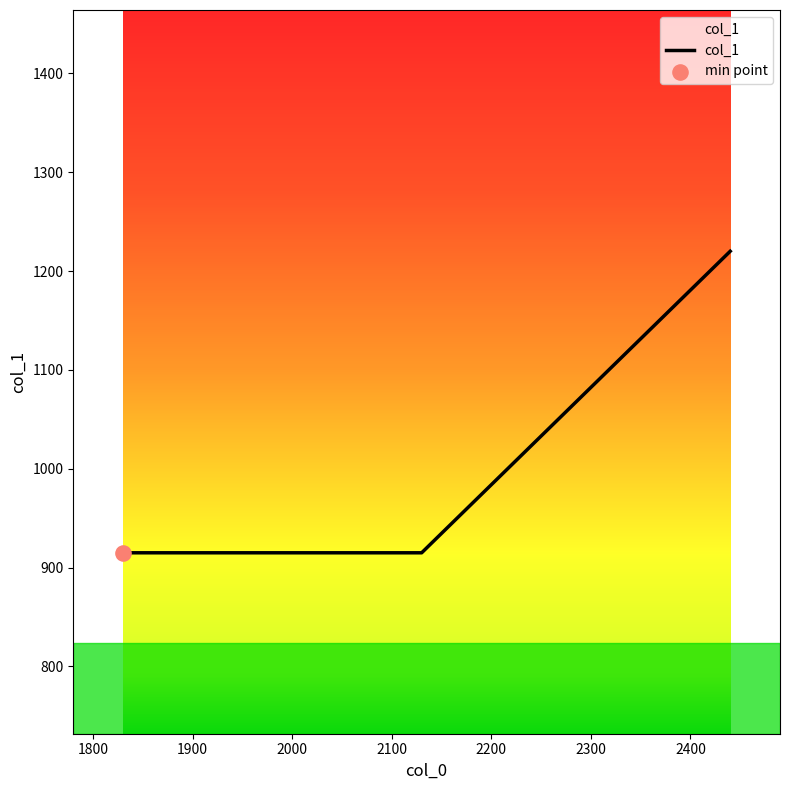

What is the average value?

1017